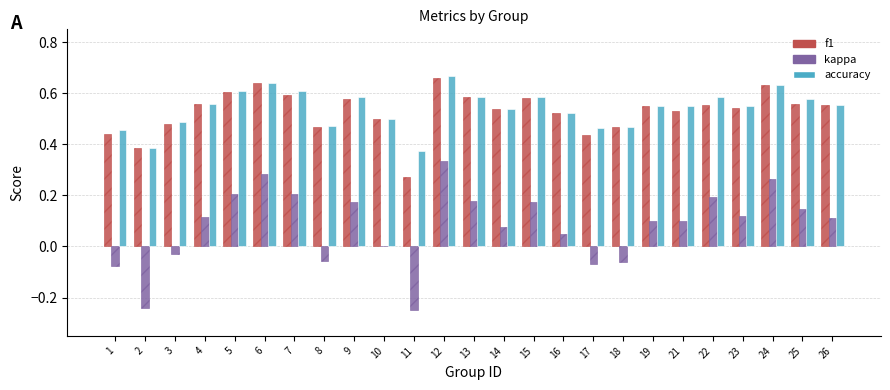

Which series changed the most between 6 and 23?

kappa